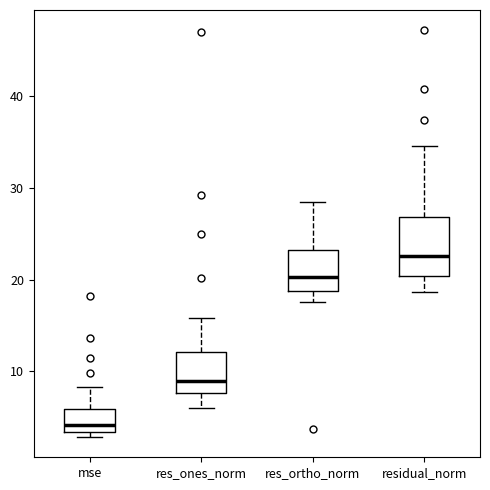

Which box is the tallest, from its lower edge to its upper edge?

residual_norm